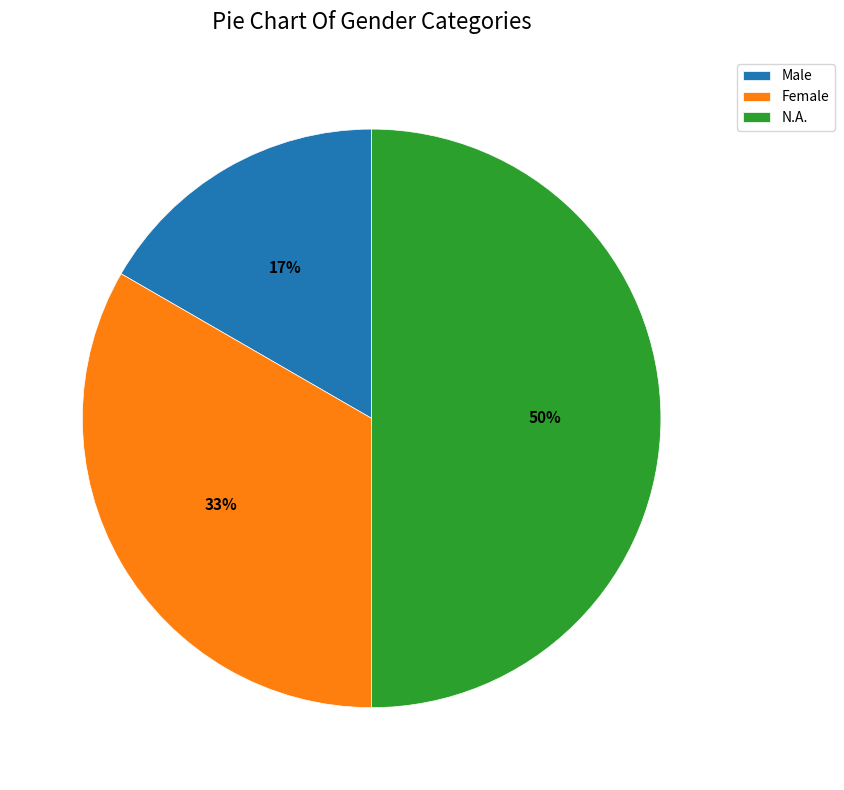

Does Female represent more than half of the total?

No